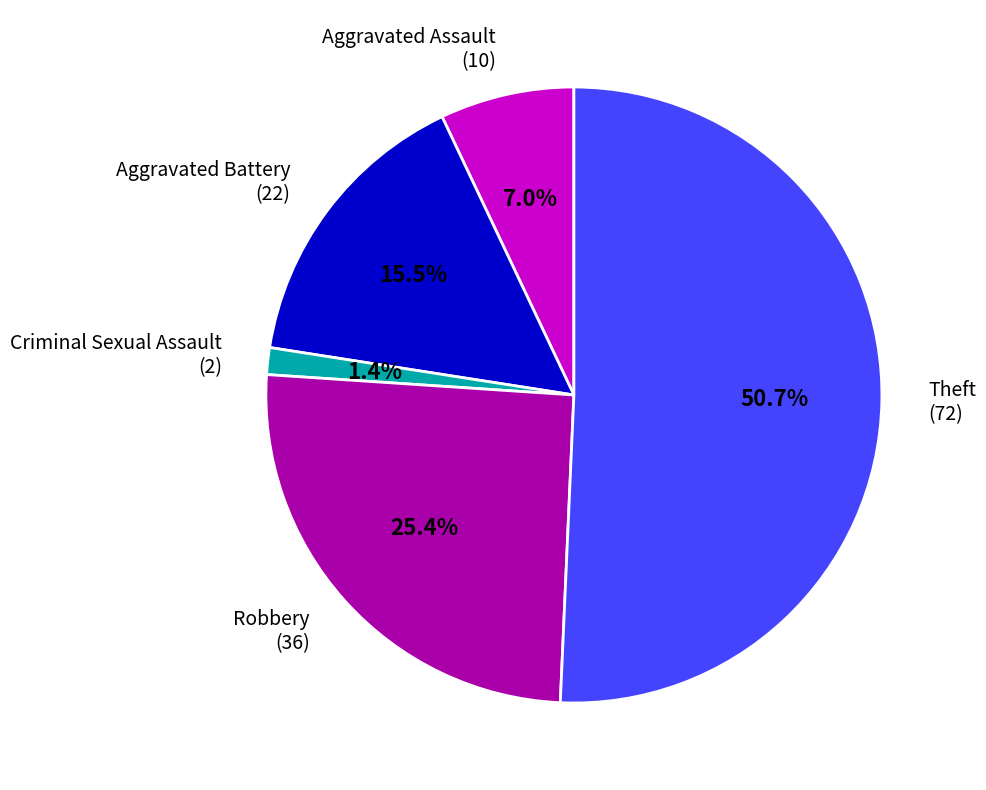

Rank the categories by value from highest to lowest.

Theft (72), Robbery (36), Aggravated Battery (22), Aggravated Assault (10), Criminal Sexual Assault (2)